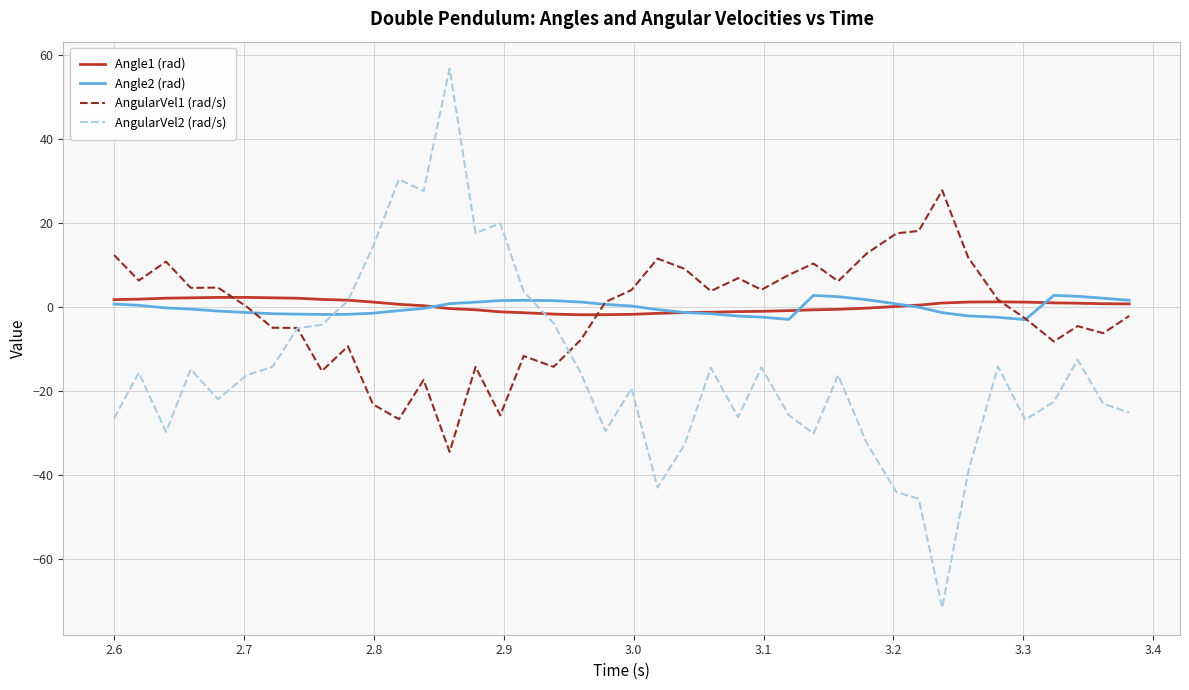

Which series has the largest range (max minus min)?

AngularVel2 (rad/s)